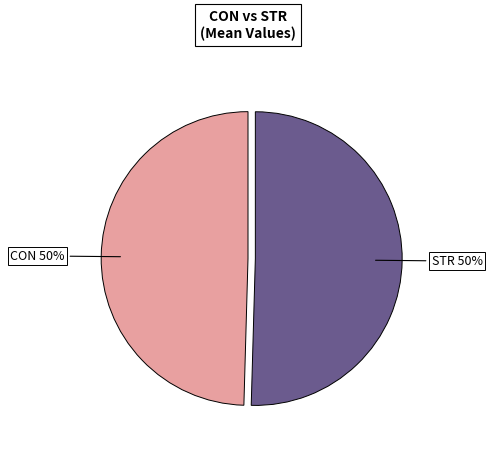

Count the number of slices in the pie.

2